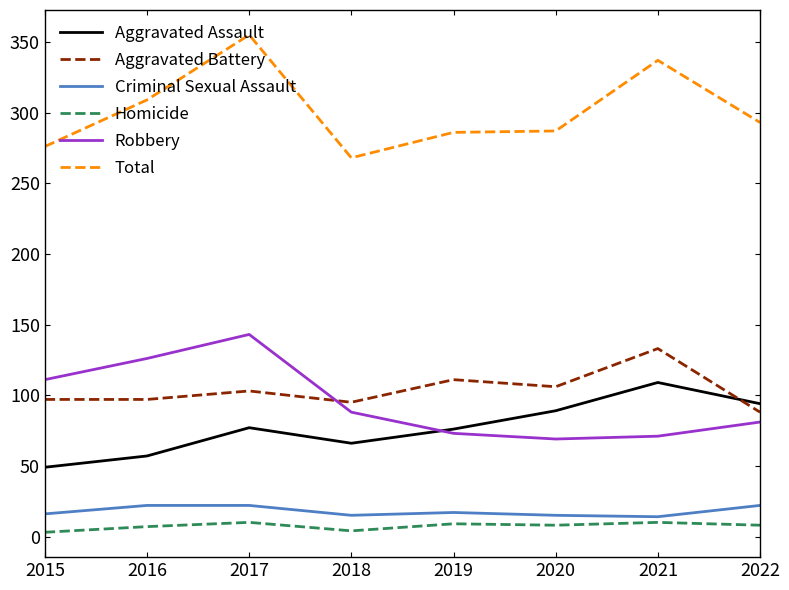

Where does the Robbery series first go above 88?

2015